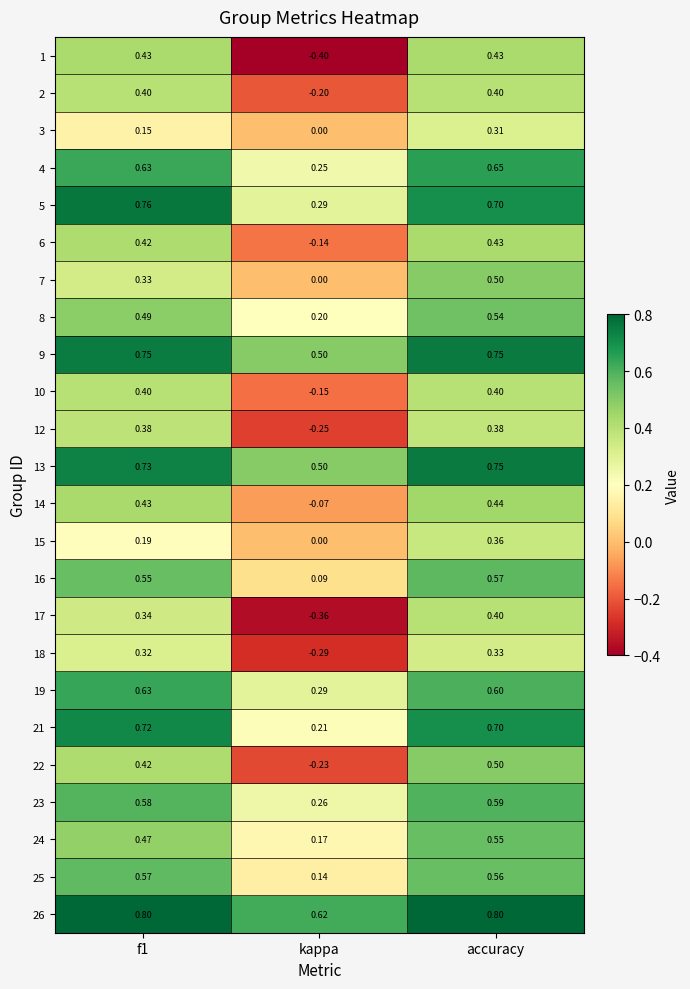

Is the value of 15 at kappa greater than the value of 10 at f1?

No